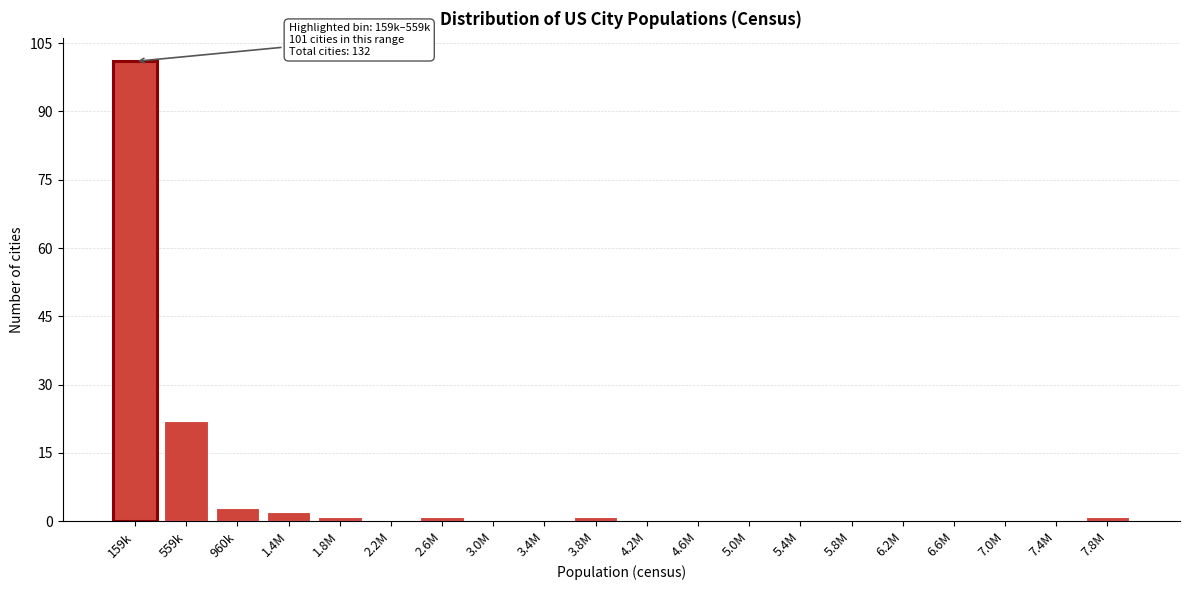

Reading left to right, extract all data points from this chart.

159k=101	559k=22	960k=3	1.4M=2	1.8M=1	2.2M=0	2.6M=1	3.0M=0	3.4M=0	3.8M=1	4.2M=0	4.6M=0	5.0M=0	5.4M=0	5.8M=0	6.2M=0	6.6M=0	7.0M=0	7.4M=0	7.8M=1